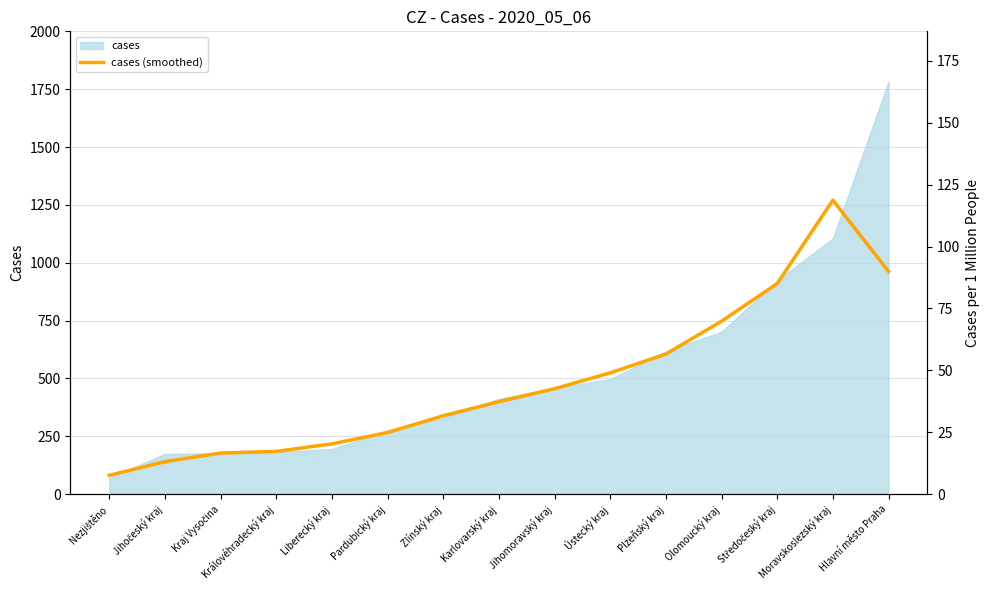

Where does the data first go above 399?

Karlovarský kraj